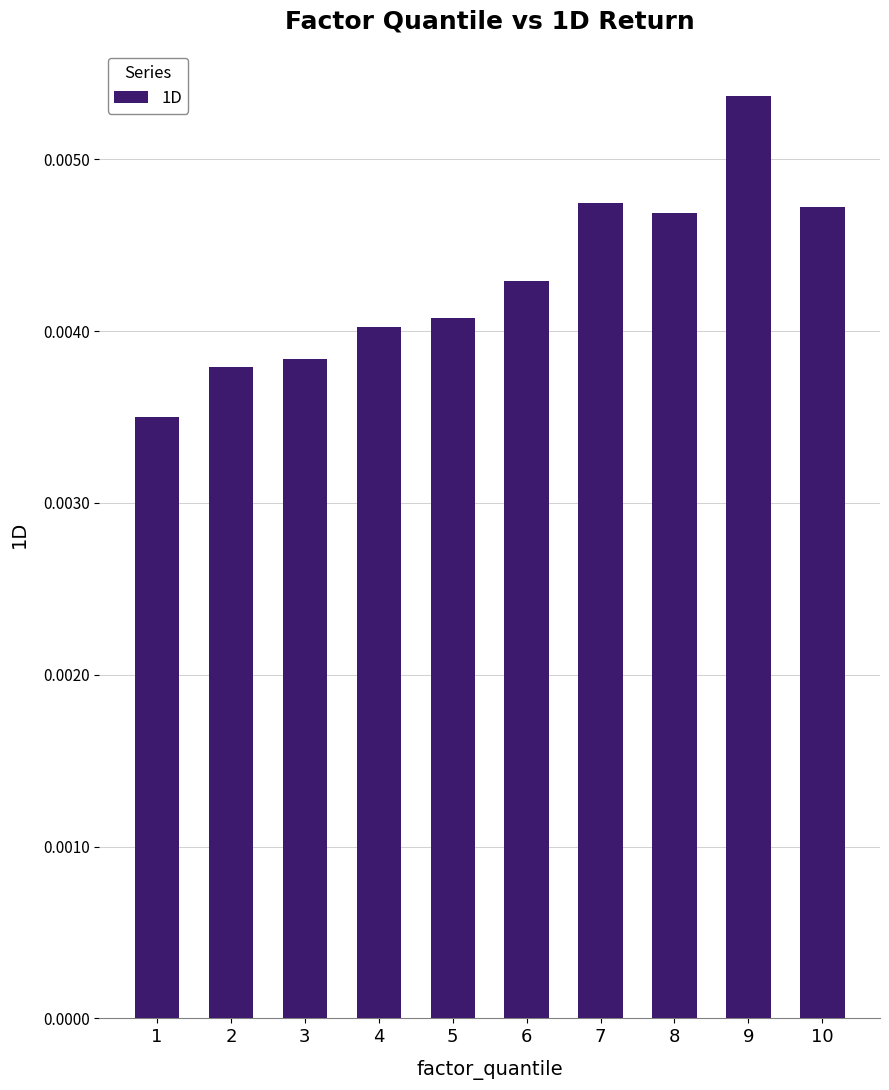

At which category does the chart reach its peak across all series?

9